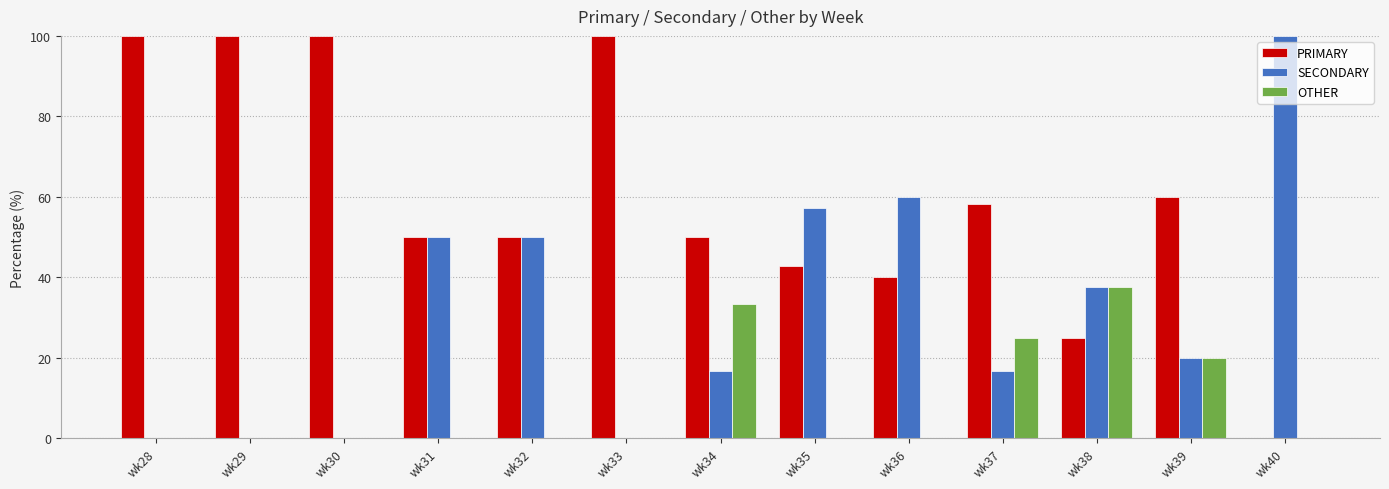

Which series has the largest total across all categories?

PRIMARY